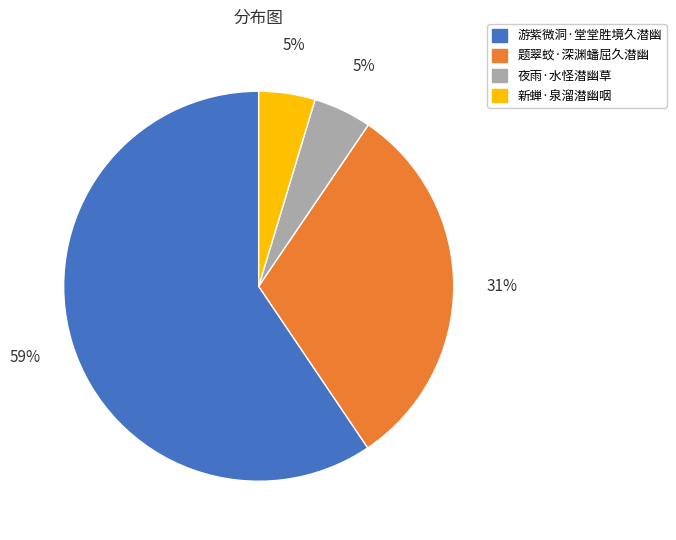

Which has a higher value, 题翠蛟·深渊蟠屈久潜幽 or 新蝉·泉溜潜幽咽?

题翠蛟·深渊蟠屈久潜幽